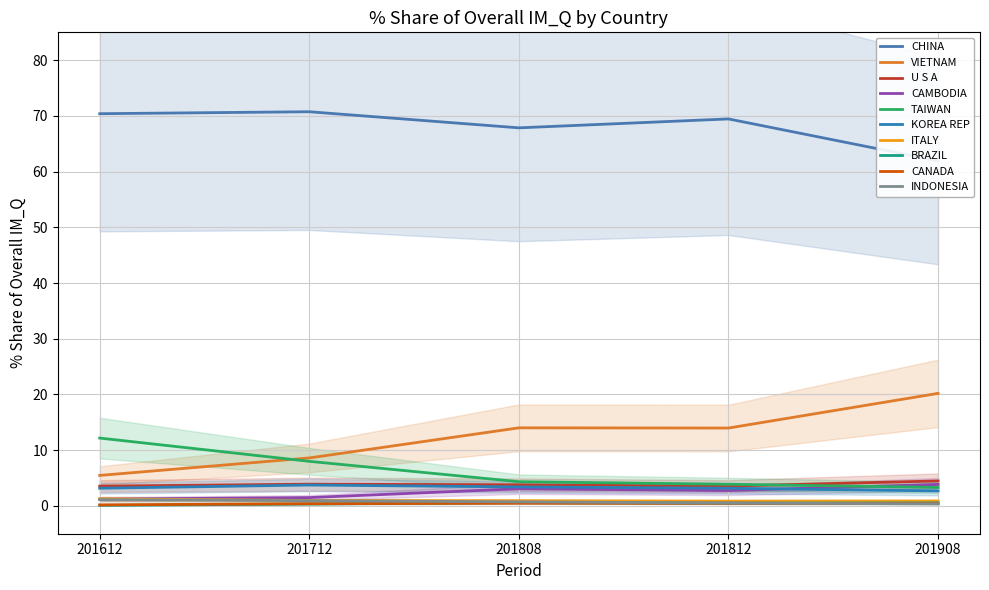

Where is the first local maximum for 201808_% Share?

TAIWAN